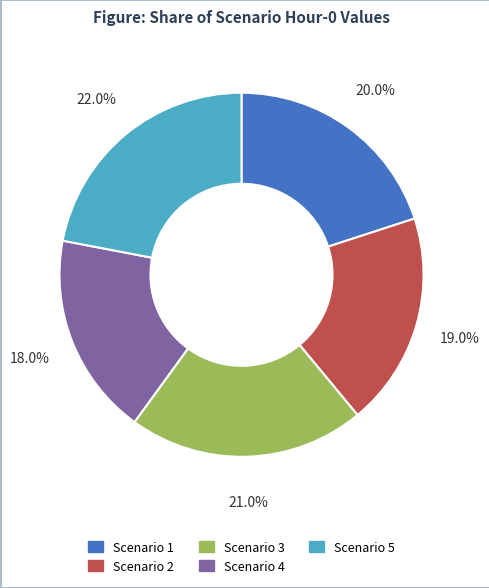

Does Scenario 2 represent more than half of the total?

No